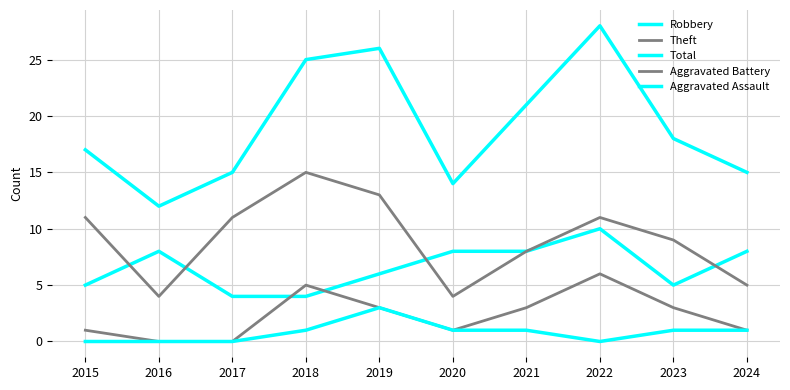

What is the value of the Theft point at the 2nd from the left?

4